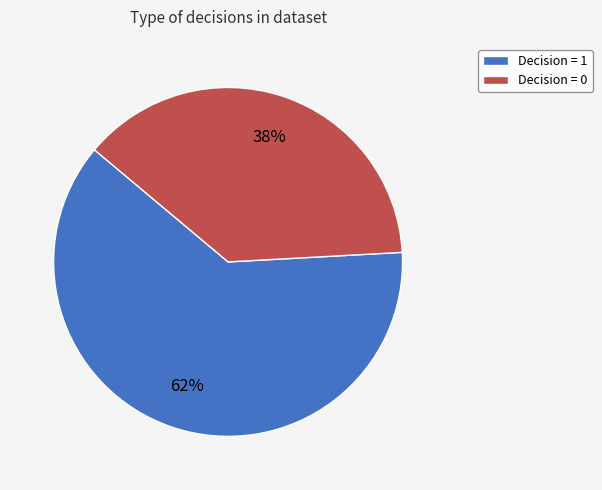

Which slice is the largest?

Decision = 1